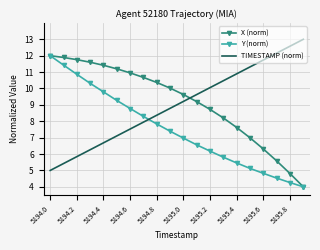

True or false: TIMESTAMP (norm) and X (norm) intersect in this chart.

True